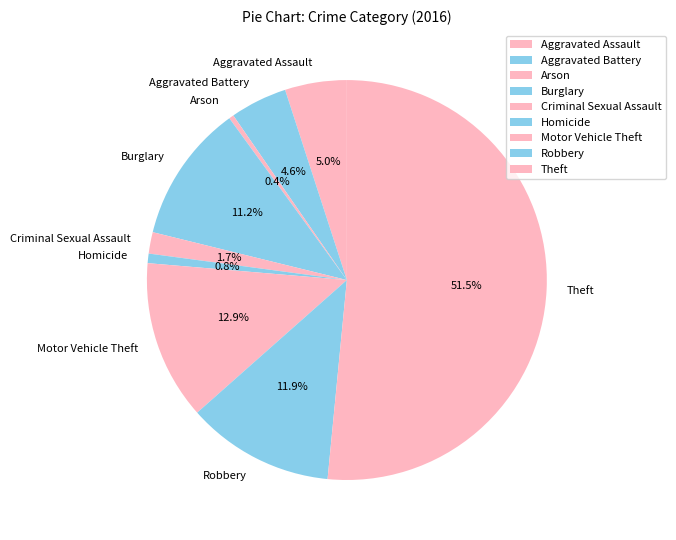

Count the number of slices in the pie.

9